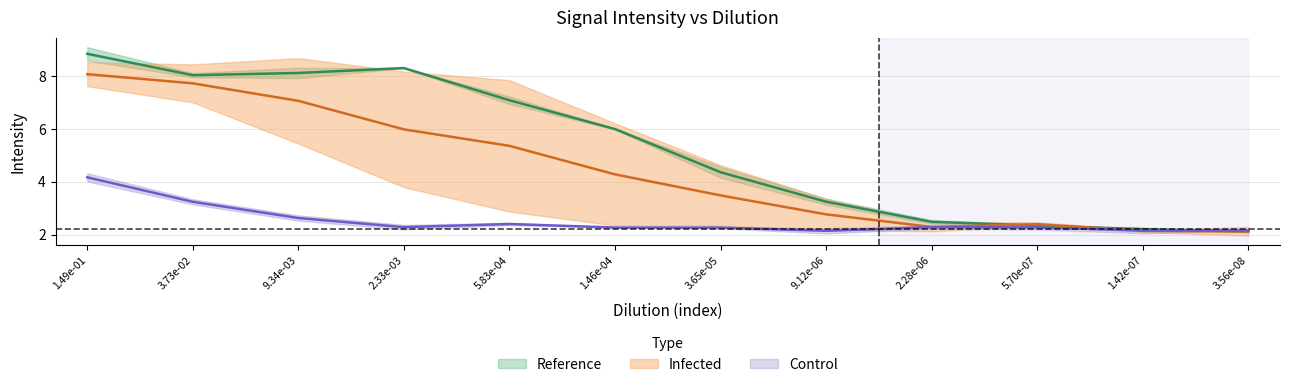

What is the maximum value shown in the chart?

9.1